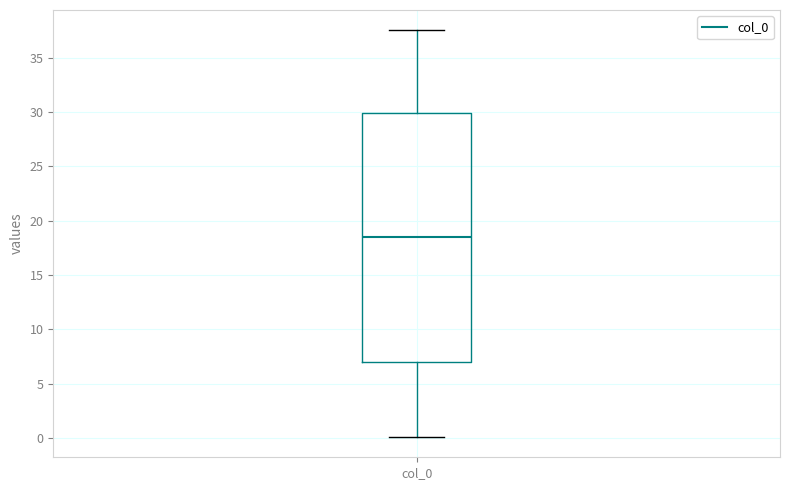

Transcribe this box plot: give where the median line is, the range the box spans, and where the two whiskers end, as read against the y-axis. The values are not printed on the chart, so give them approximately, as read against the axis.

median 18.5, box 7.0 to 30.0, whiskers 0.0 to 37.5